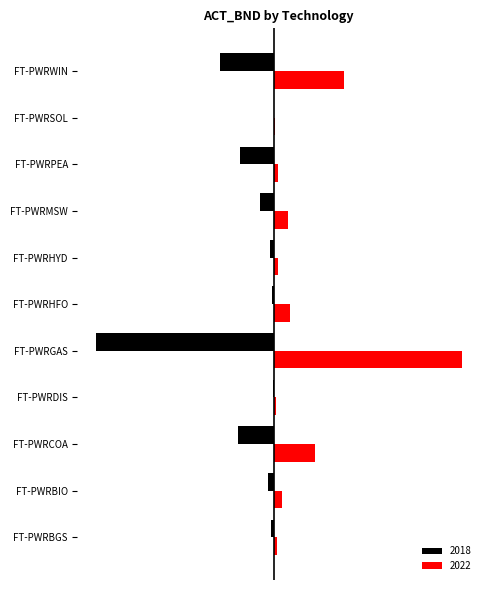

Where is 2018 nearest to the value -51?

FT-PWRWIN